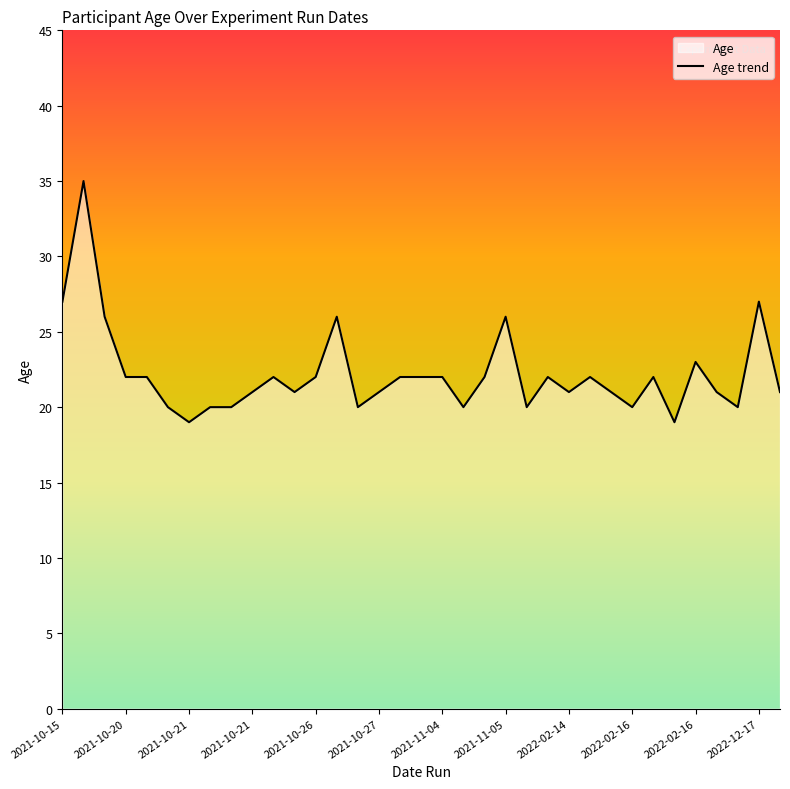

Does the chart have visible grid lines?

No